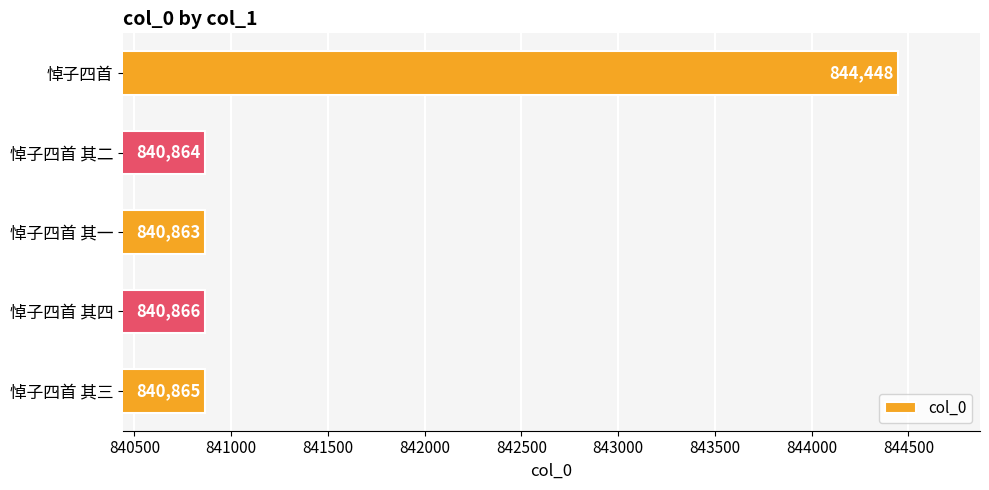

At which label is the value closest to 842655?

悼子四首 其四